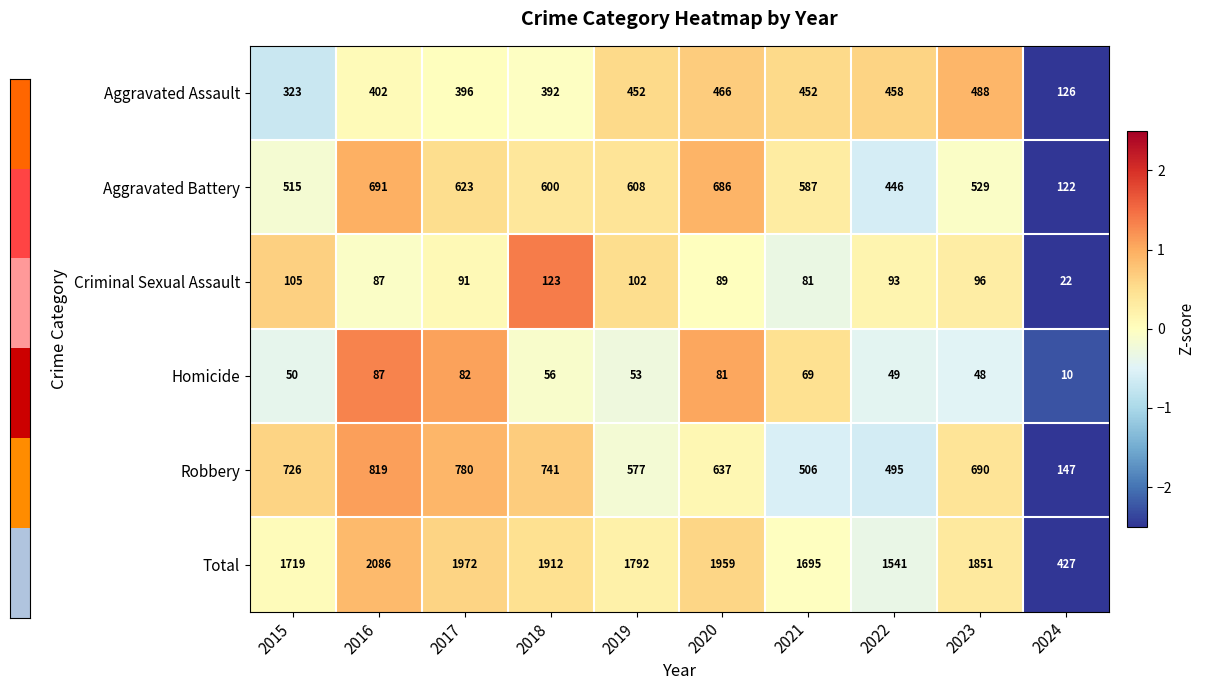

What is the lowest value of the Total series?

427